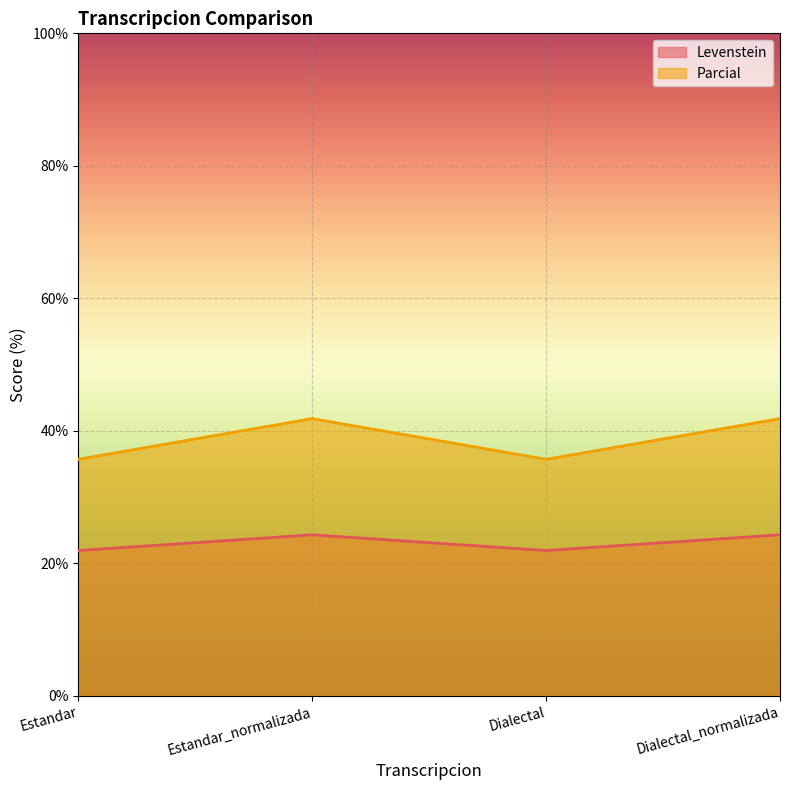

At which category does the chart reach its minimum across all series?

Estandar